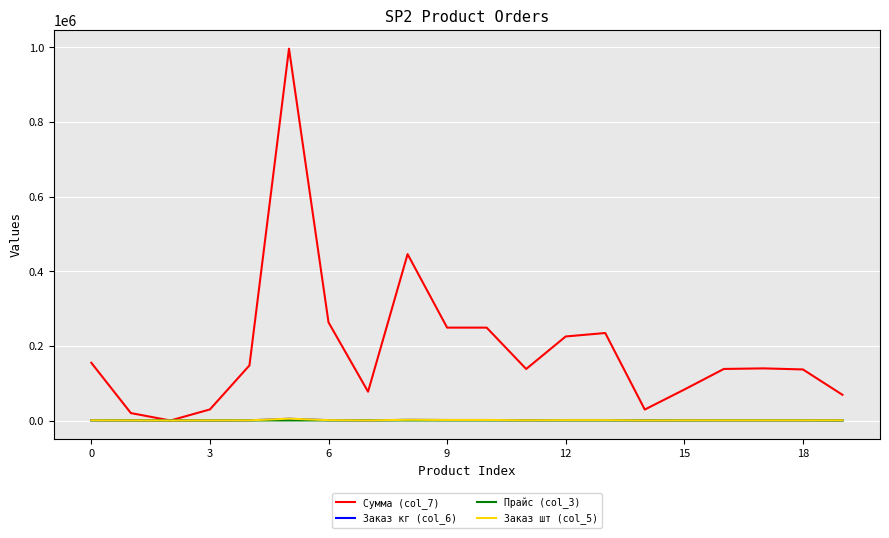

Which series has the widest spread of values?

Сумма (col_7)